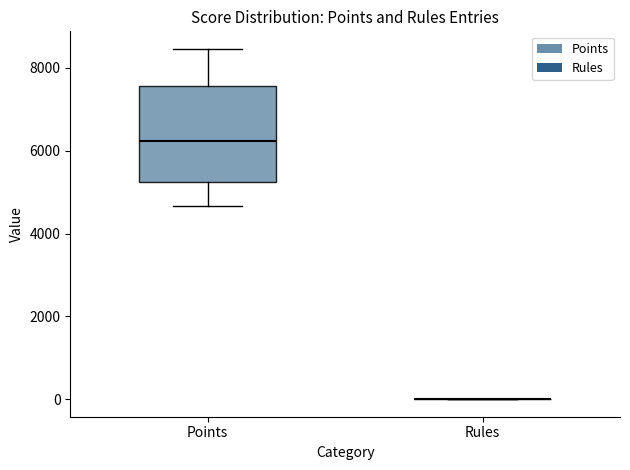

Reading left to right, read every box against the y-axis: the position of its median line, the range the box covers, and the ends of its whiskers. The values are not printed on the chart, so give them approximately, as read against the axis.

Points: median 6200, box 5200 to 7600, whiskers 4600 to 8400
Rules: box collapsed to a line at 0, whiskers 0 to 0